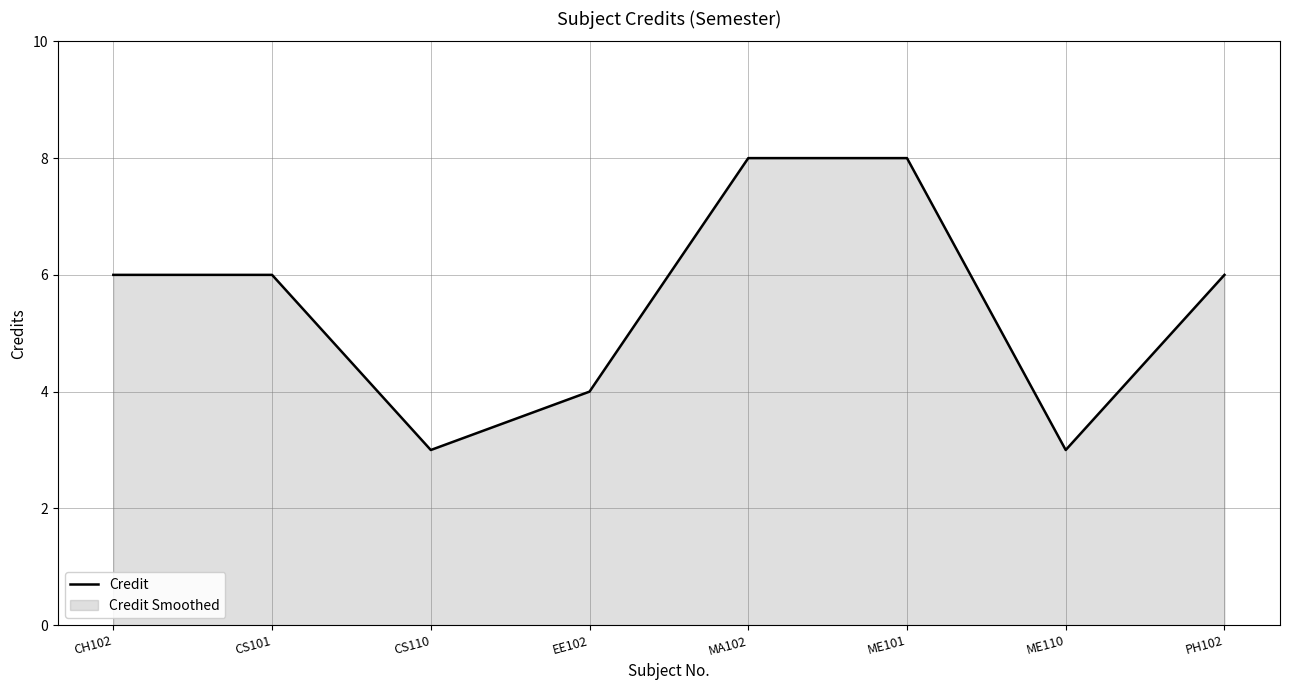

Reading right to left, what are all the values shown in this chart?

6	3	8	8	4	3	6	6